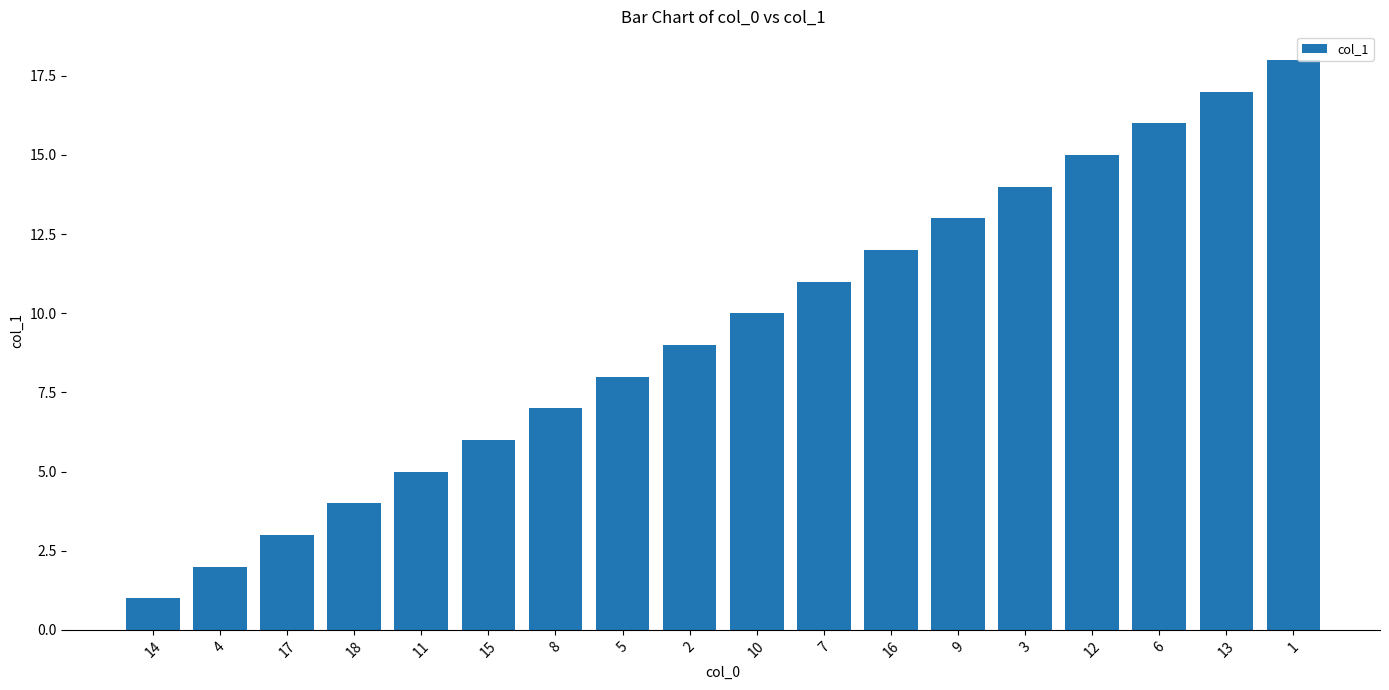

What is the label of the 12th bar from the left?

16